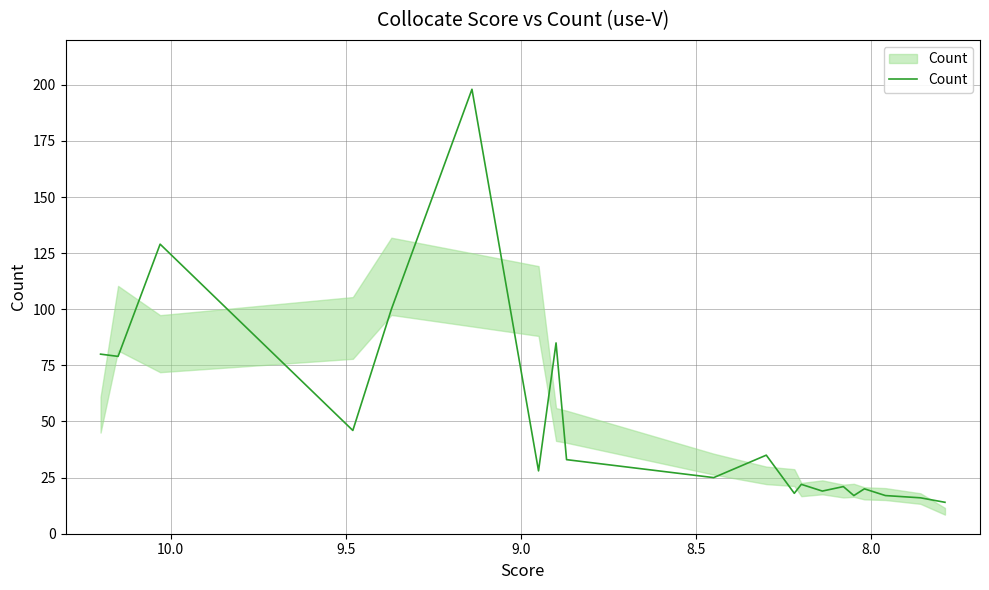

Does the chart display data point markers on the line(s)?

No